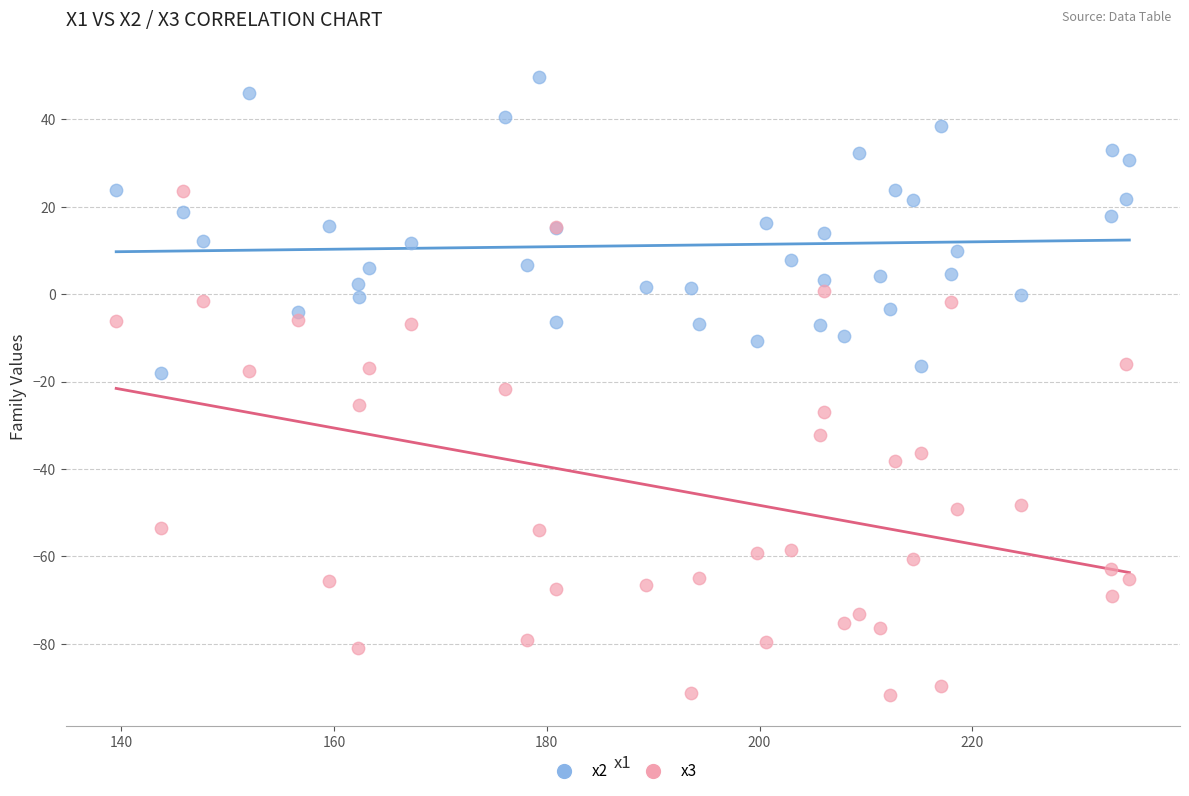

What are all the series names shown in the legend?

x2, x3